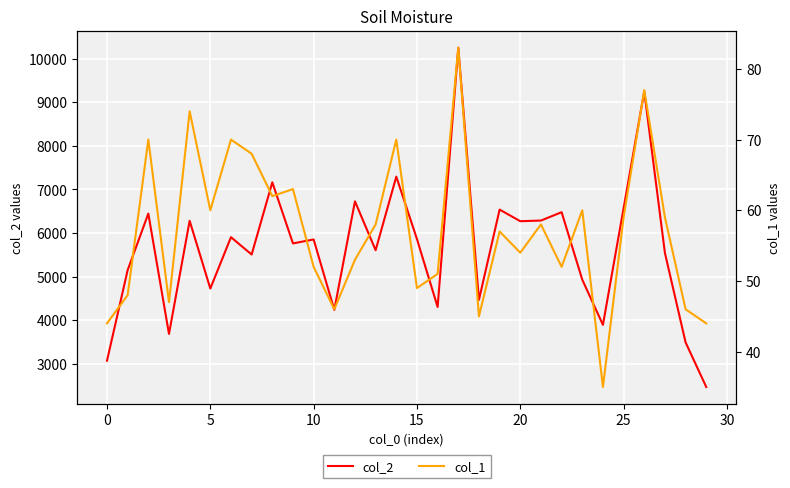

Reading left to right, list all the values displayed in this chart.

col_2: 3067	5148	6446	3683	6280	4725	5904	5506	7164	5761	5852	4235	6727	5605	7295	5861	4301	10255	4465	6538	6271	6286	6478	4928	3891	6570	9250	5541	3488	2464
col_1: 44	48	70	47	74	60	70	68	62	63	52	46	53	58	70	49	51	83	45	57	54	58	52	60	35	59	77	59	46	44